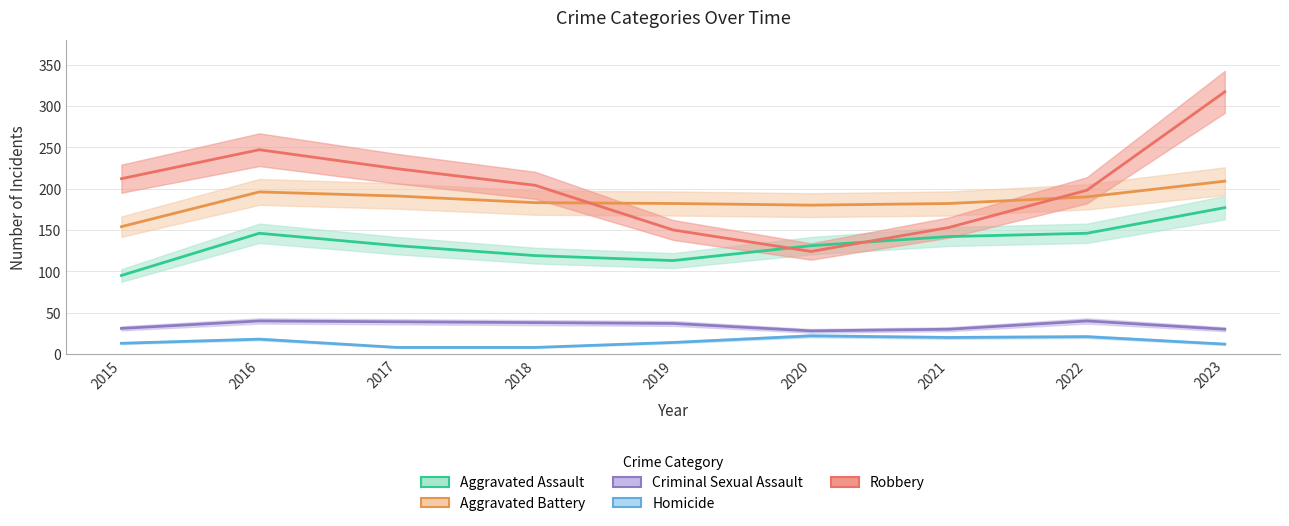

Rank the series by their maximum value, from lowest to highest.

Homicide, Criminal Sexual Assault, Aggravated Assault, Aggravated Battery, Robbery